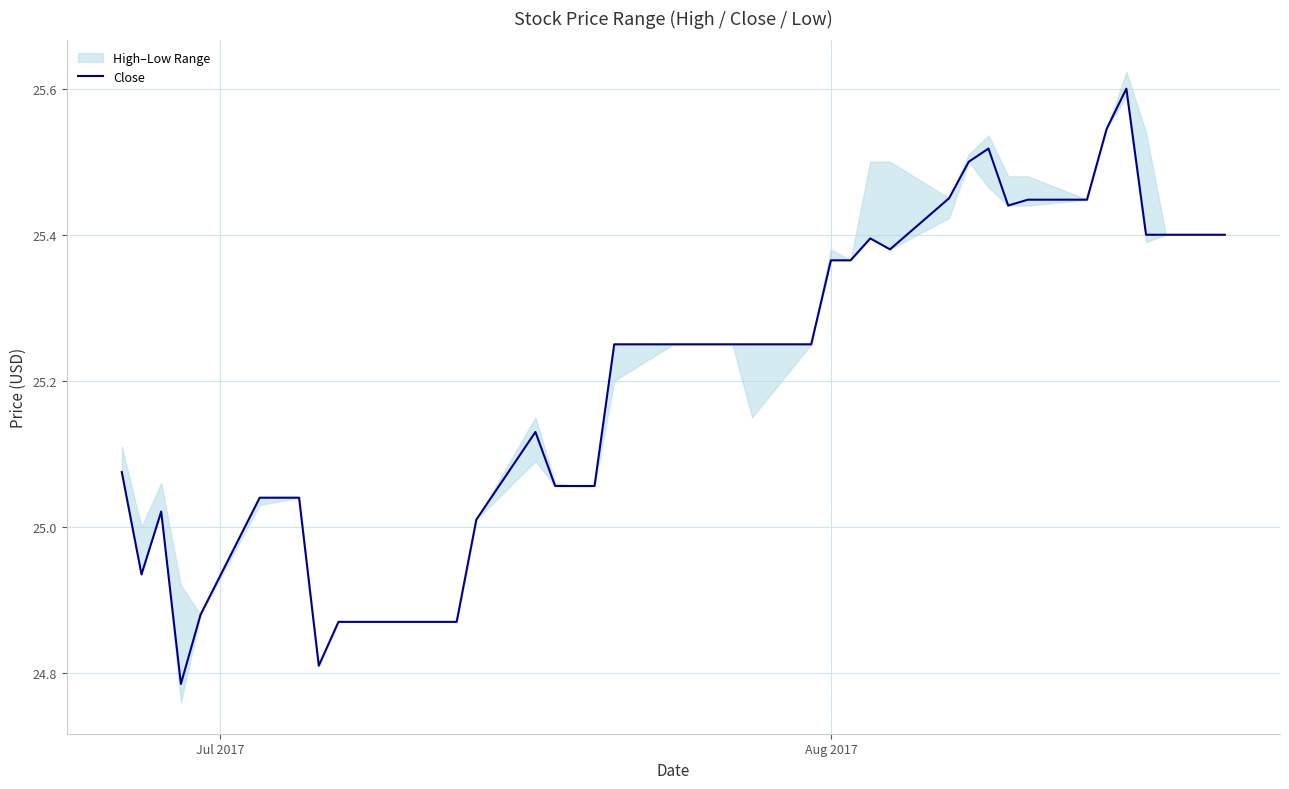

How many points are lower than both their immediate neighbors (excluding endpoints)?

5